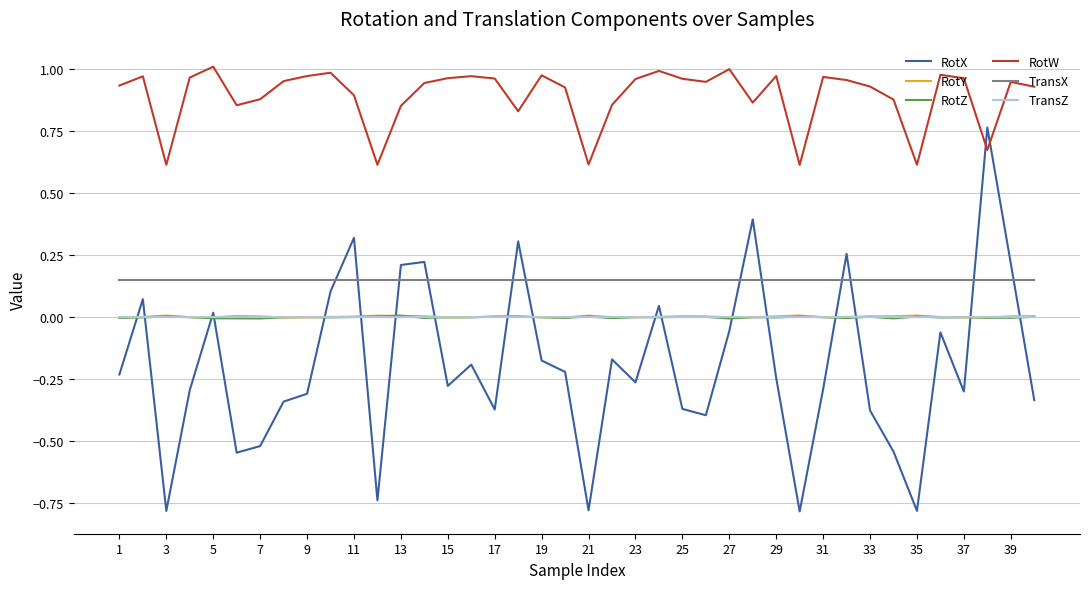

True or false: TransX and RotY intersect in this chart.

False